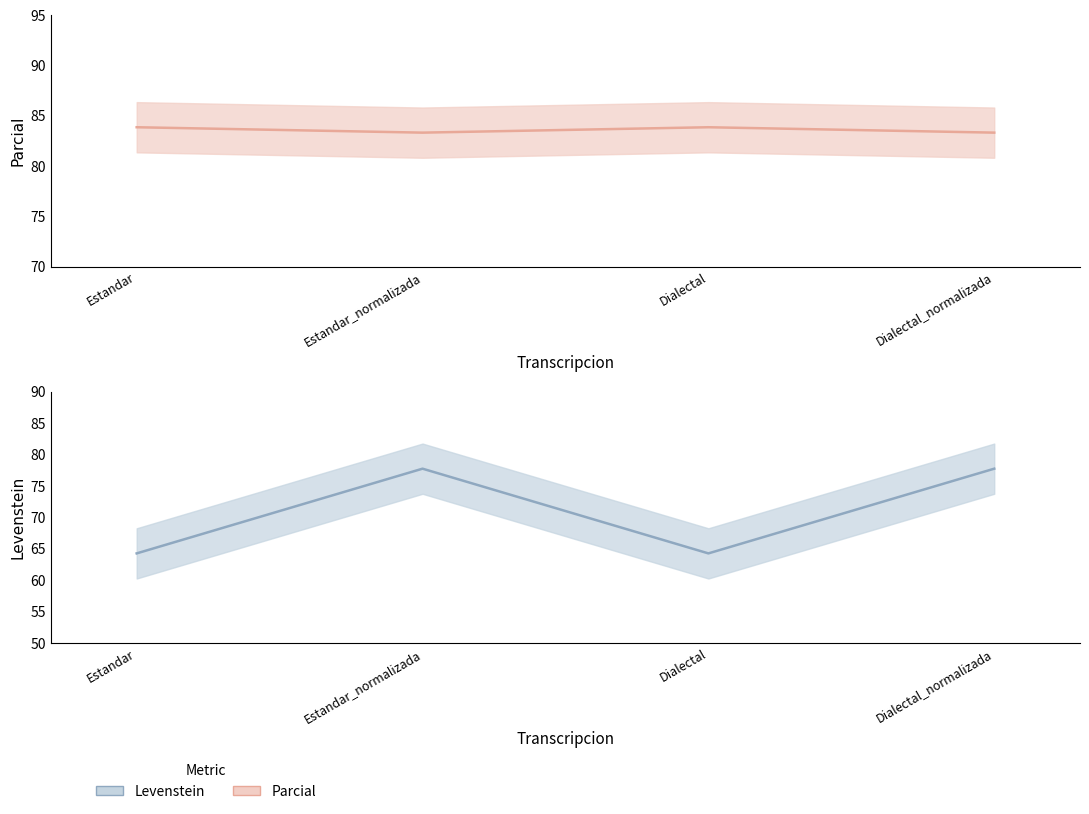

True or false: Levenstein and Parcial intersect in this chart.

False